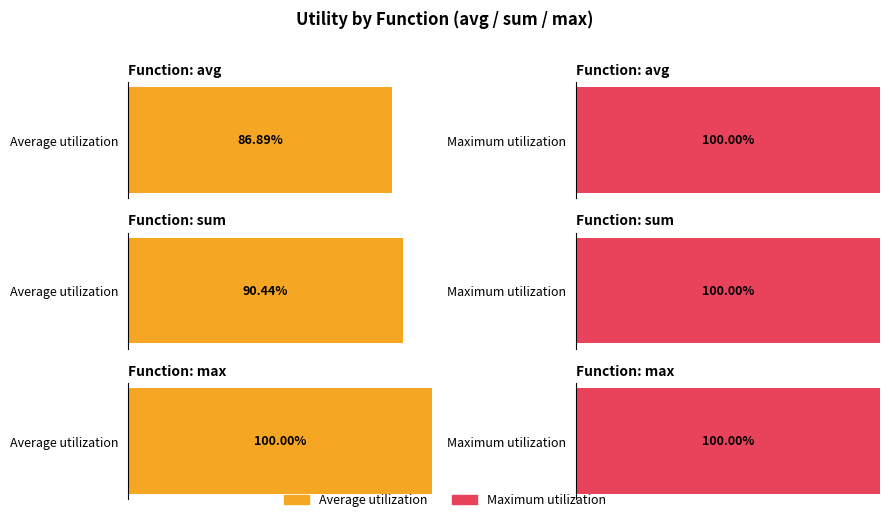

How many bars are there in each group?

3